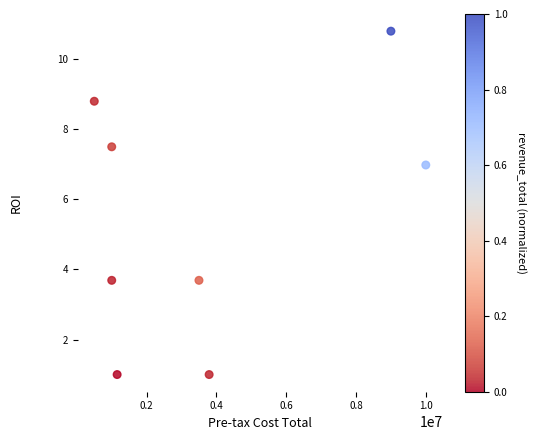

What is the range of Y values (max minus min)?

9.8